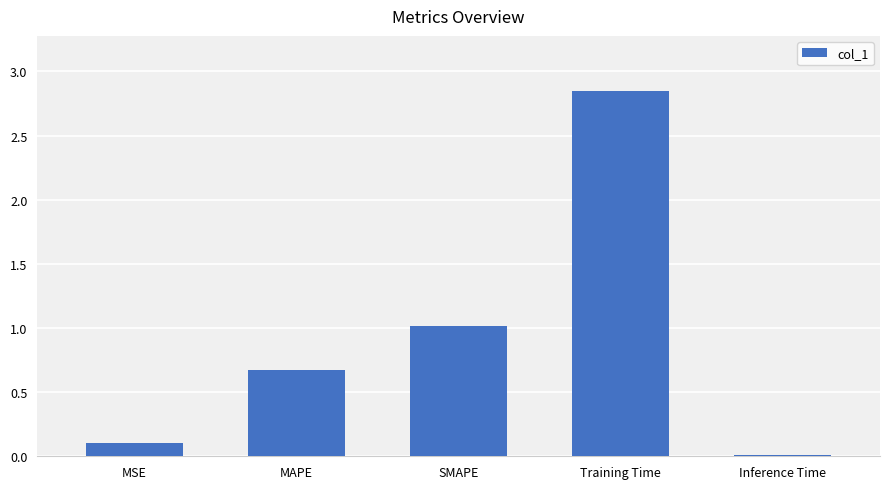

How many series are shown in this chart?

1